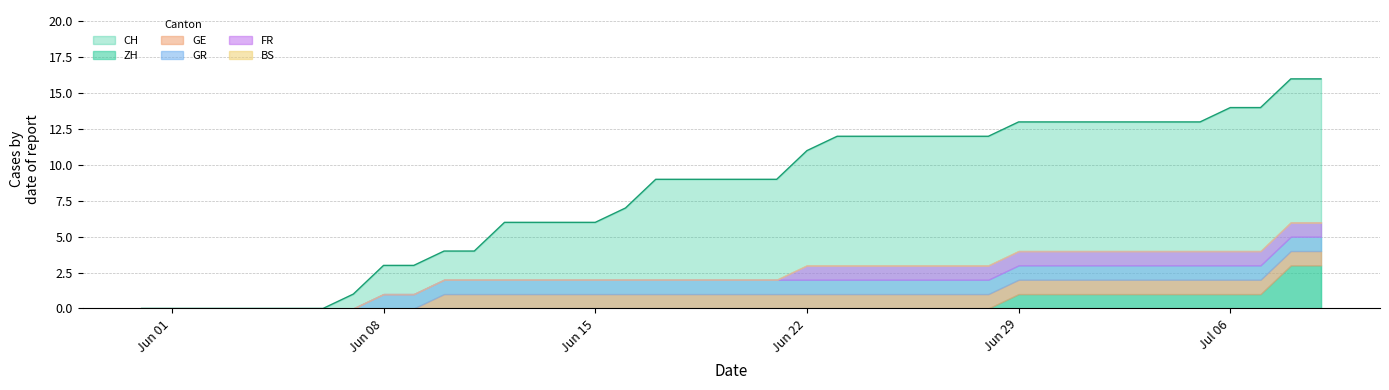

Which series changed the most between 2020-06-26 and 2020-06-29?

CH